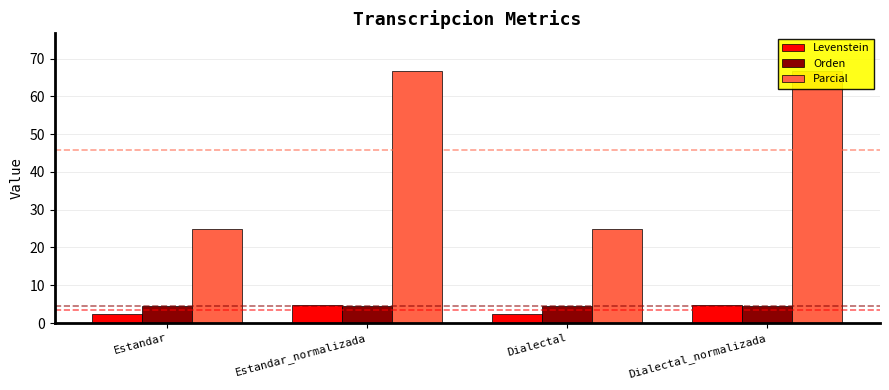

What is the label of the 3rd bar from the left?

Dialectal